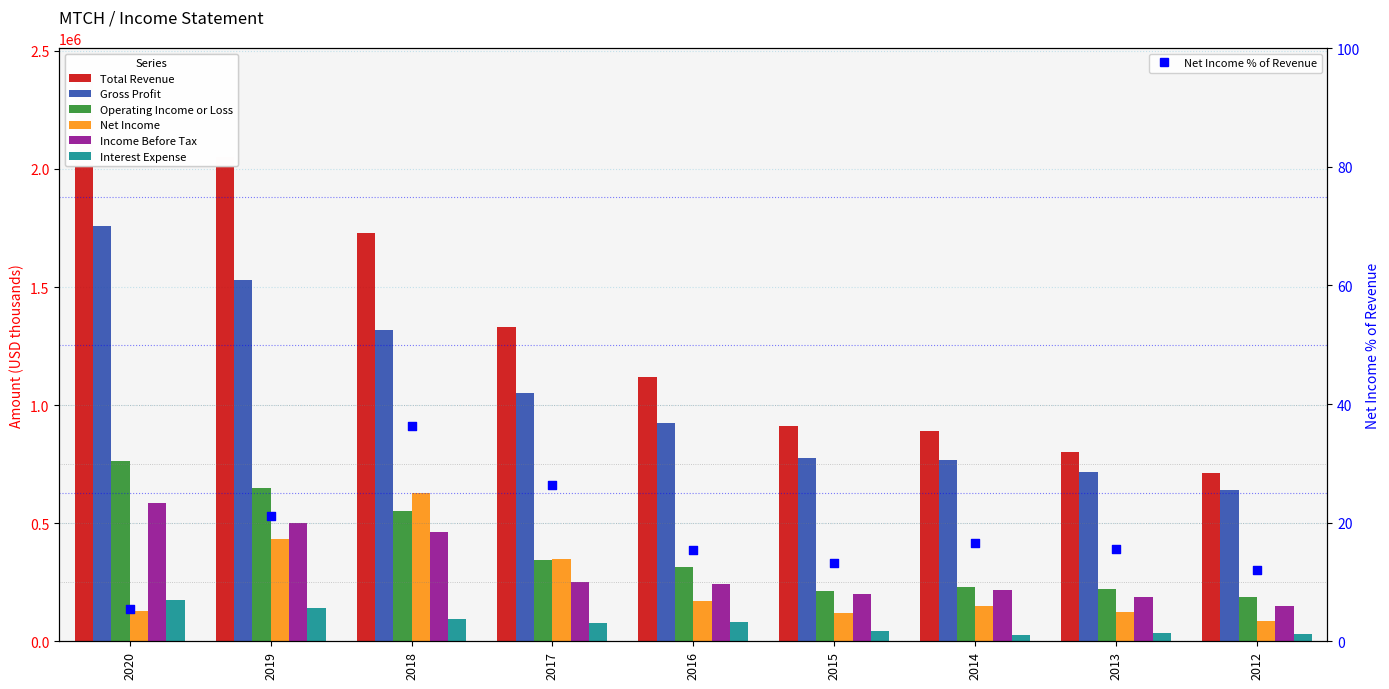

At how many categories does at least one series exceed 742728?

8